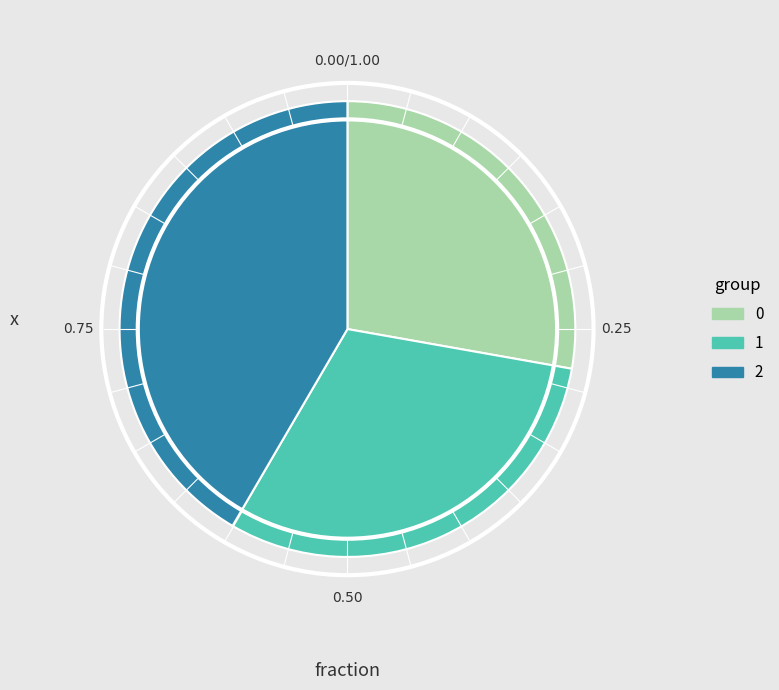

Combined, do 1 and 2 account for over 50%?

Yes